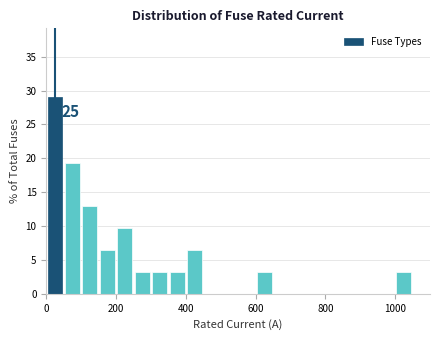

Around what value on the x-axis is the tallest bar? Give the approximate position of its centre, as read against the axis.

20